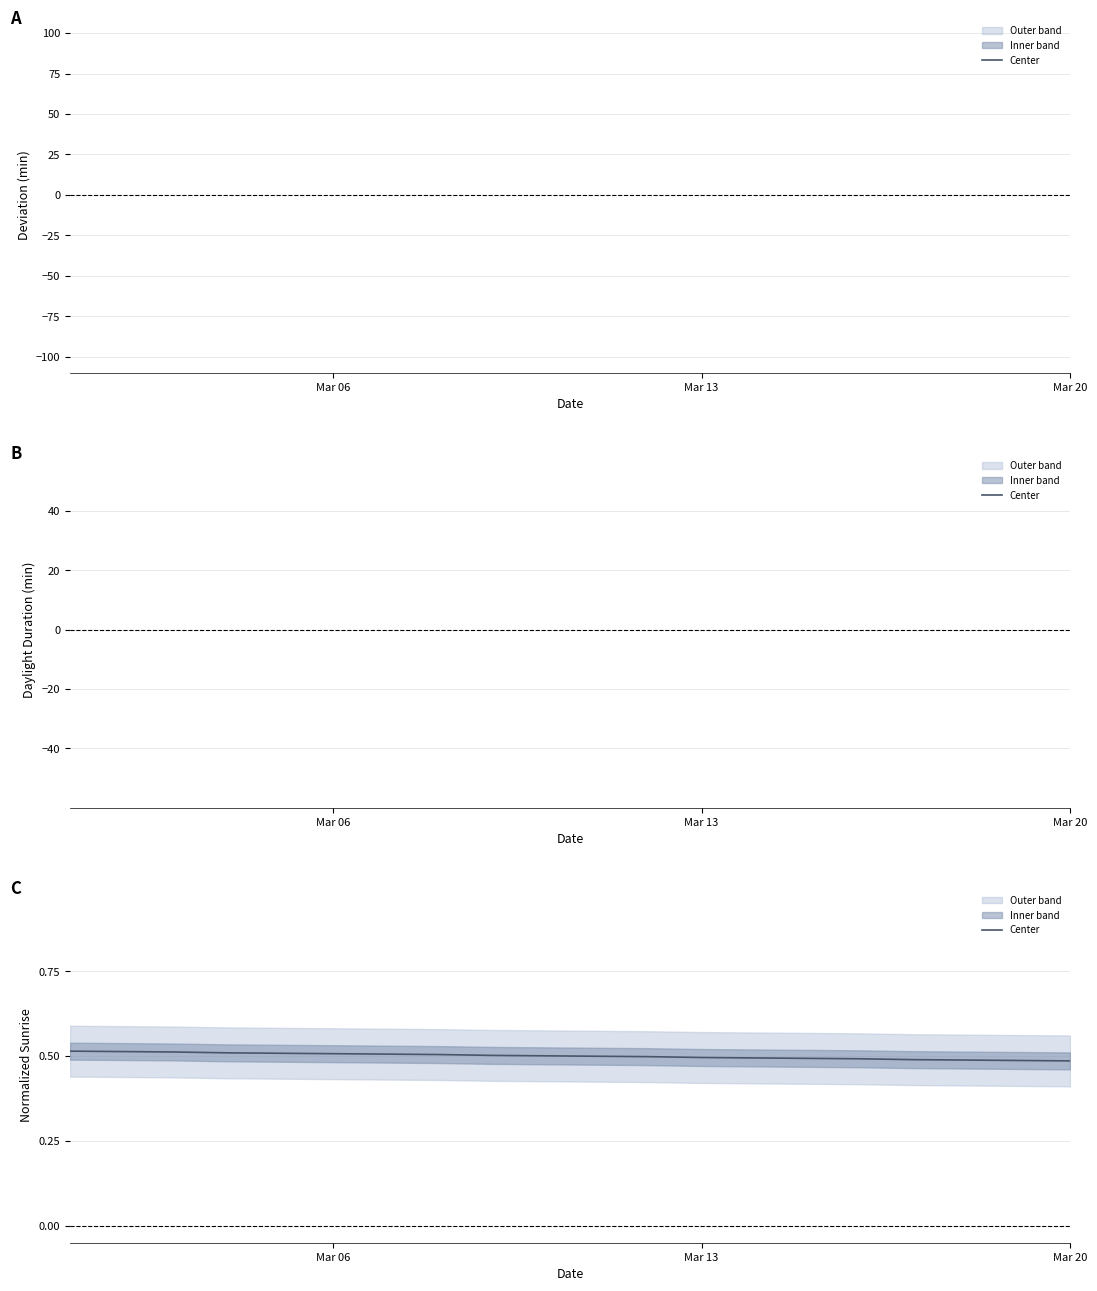

What is the value of the 16th point from the left?

0.5